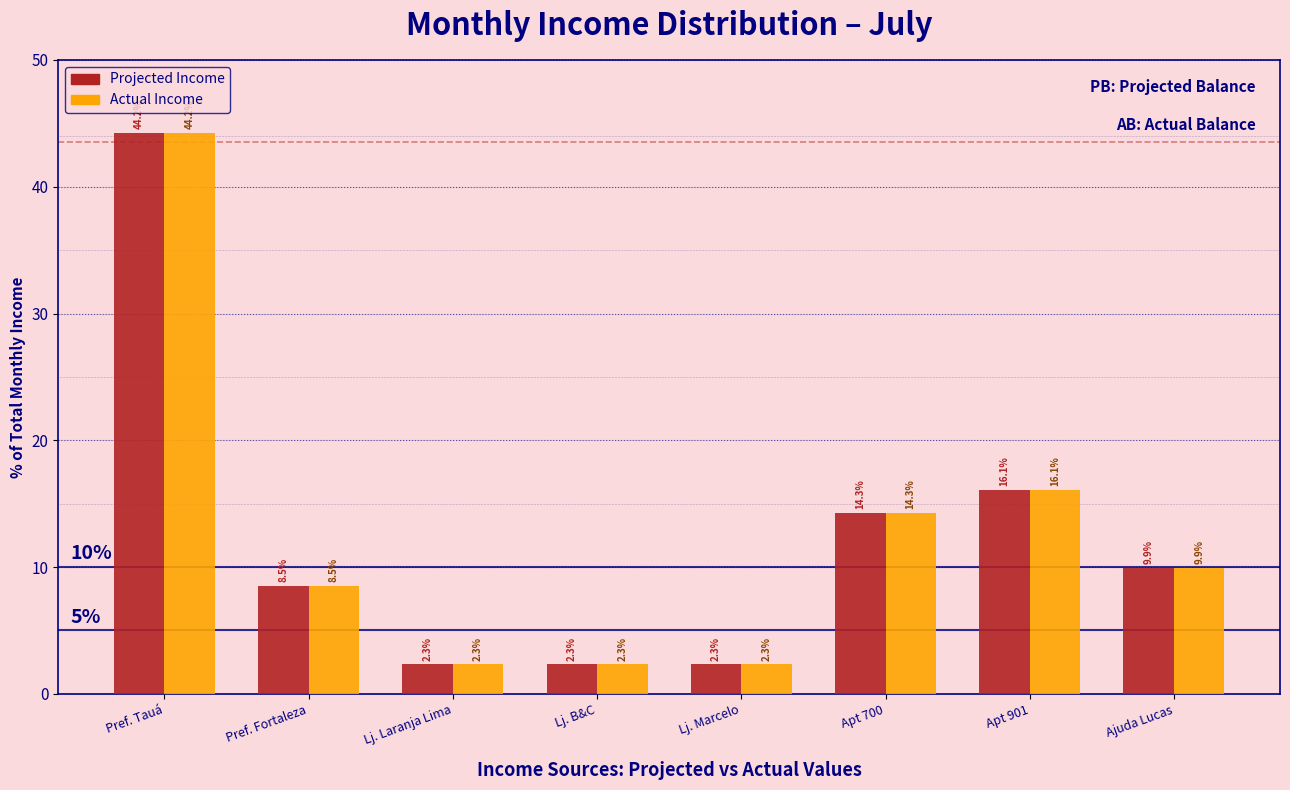

Reading left to right, extract all data points from this chart.

Projected Income: 44.2	8.5	2.3	2.3	2.3	14.3	16.1	9.9
Actual Income: 44.2	8.5	2.3	2.3	2.3	14.3	16.1	9.9